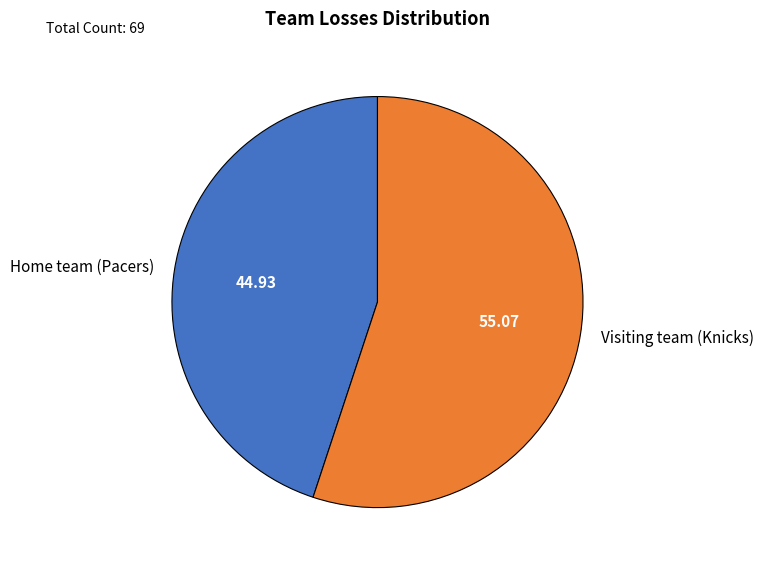

Which category has the smallest portion of the pie?

Home team (Pacers)